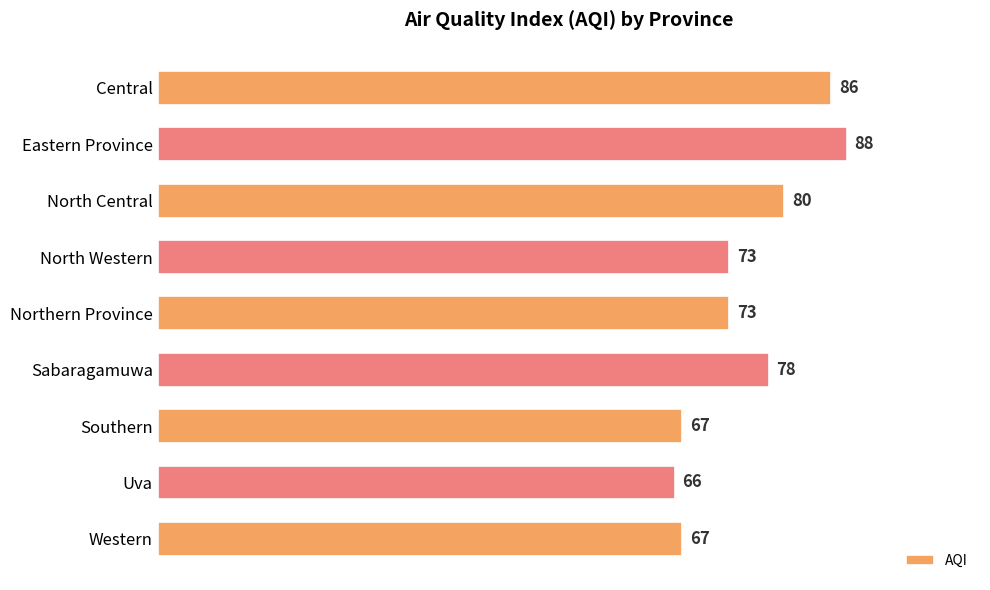

What is the difference between the maximum and minimum values?

22